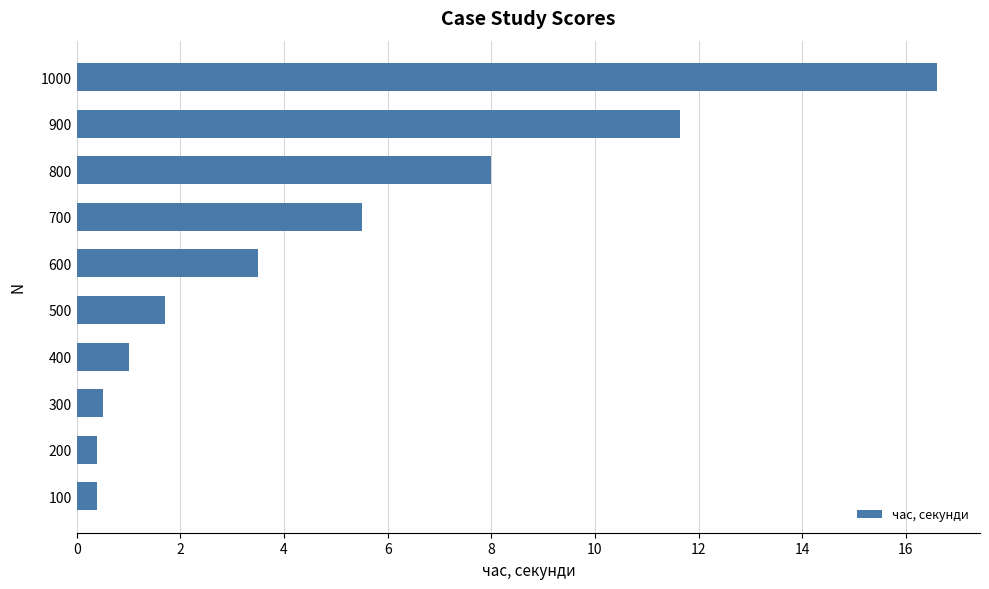

What is the greatest value displayed?

16.6